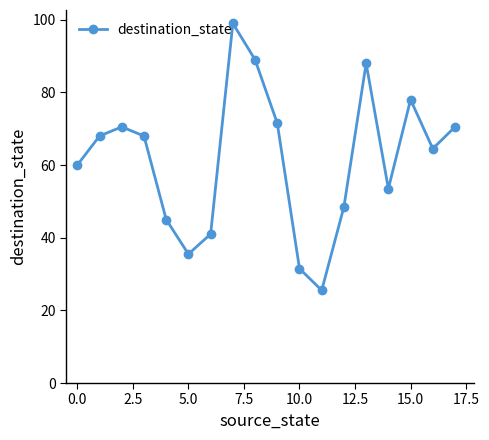

What is the maximum value shown in the chart?

99.0